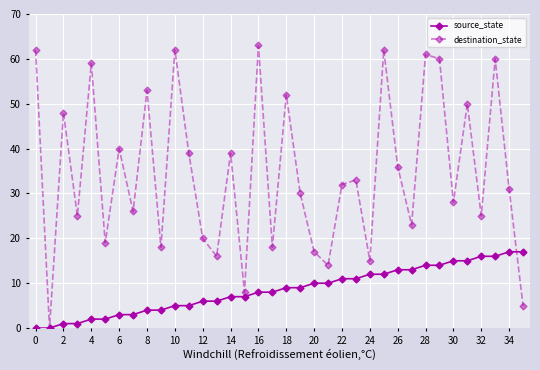

Which series has the largest total across all categories?

destination_state